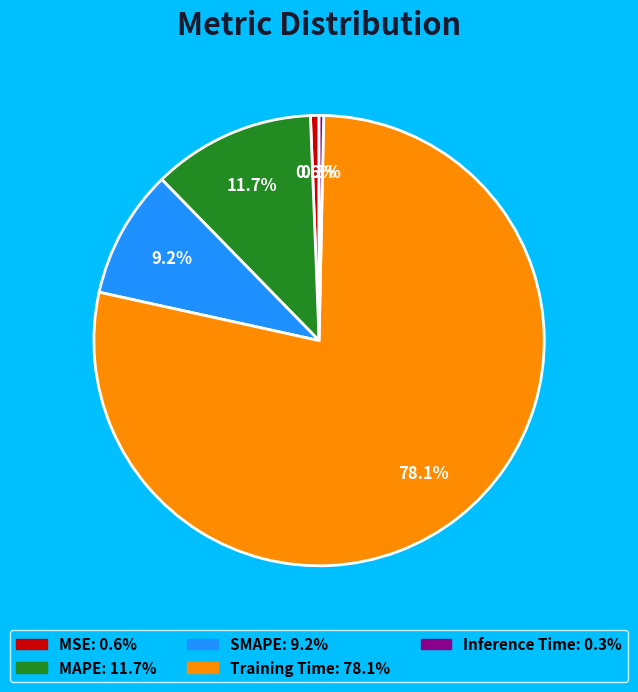

What is the majority slice?

Training Time